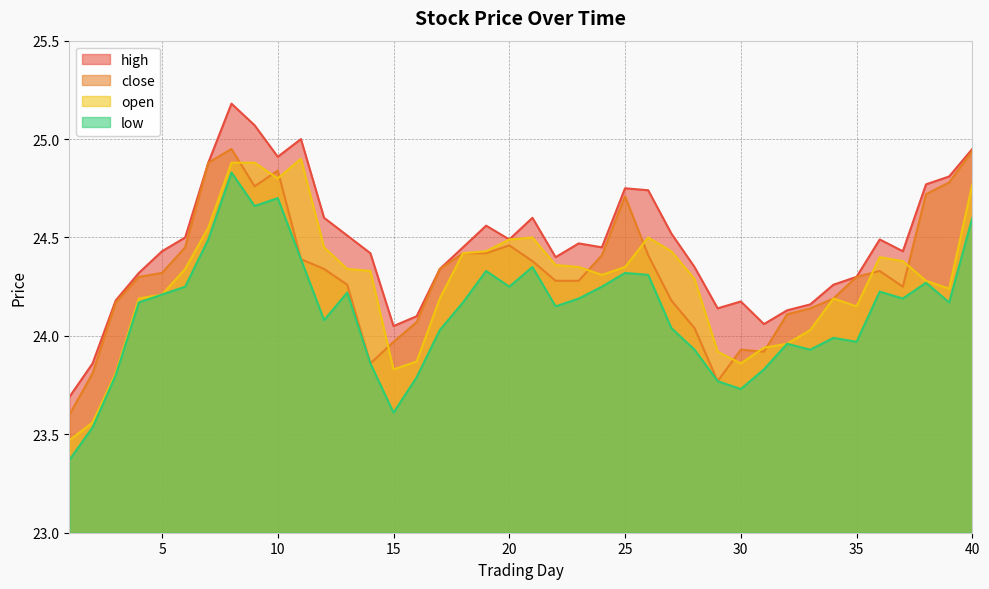

What is the total value across all series at 28?

96.6